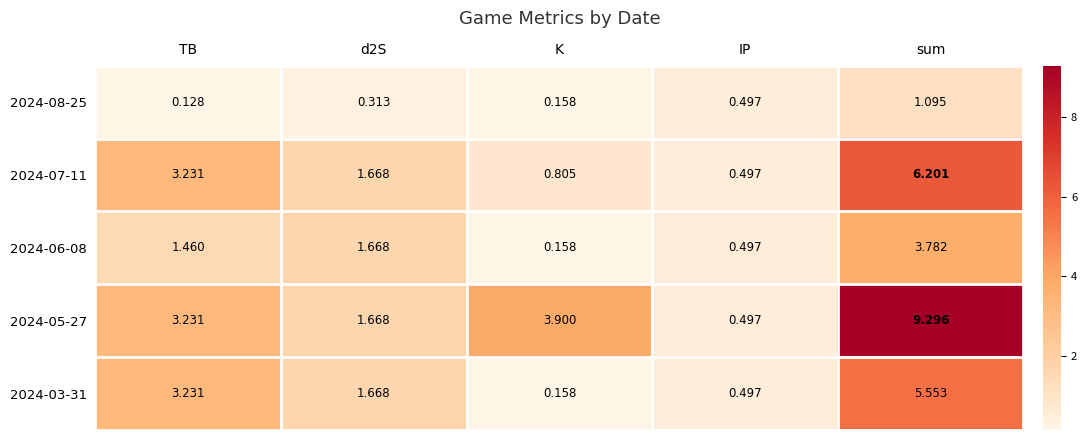

What is the total value across all series at IP?

2.5